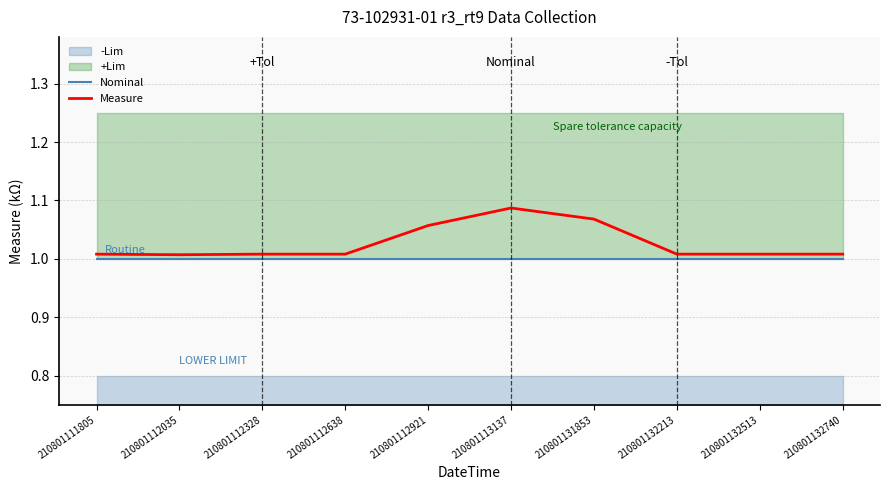

True or false: Measure and Nominal cross at least once.

False